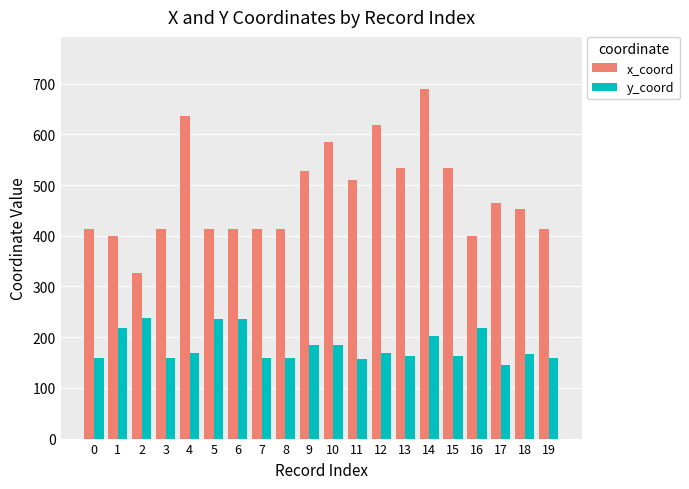

Rank the series at 19 from lowest to highest value.

y_coord, x_coord